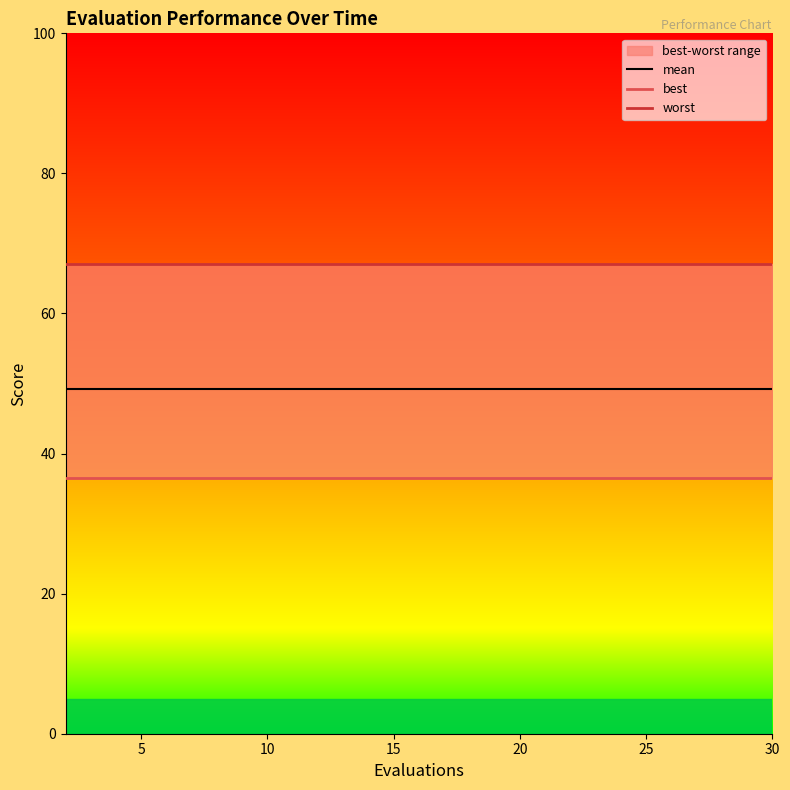

How many lines are shown in the chart?

3